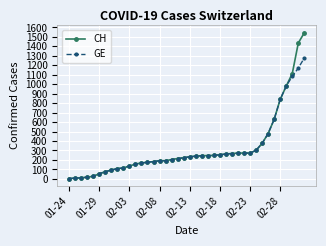

List the series in order of their peak value, highest first.

CH, GE